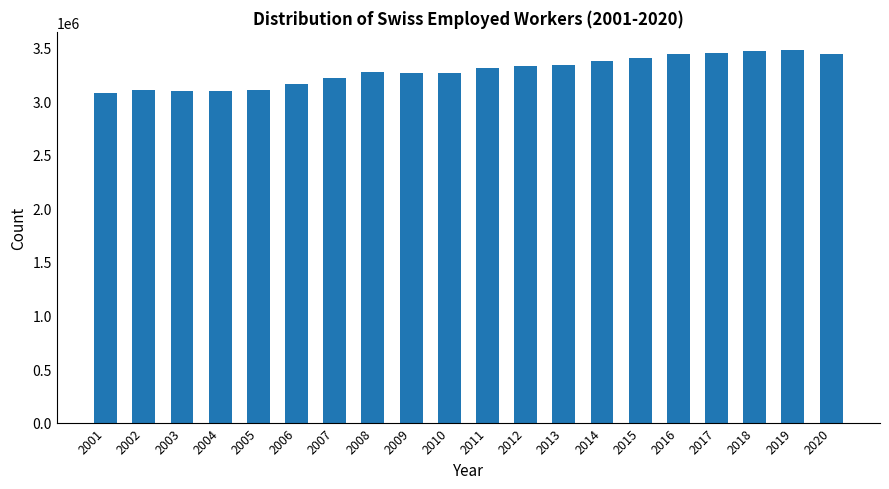

What is the sum of all values?

65704652.2